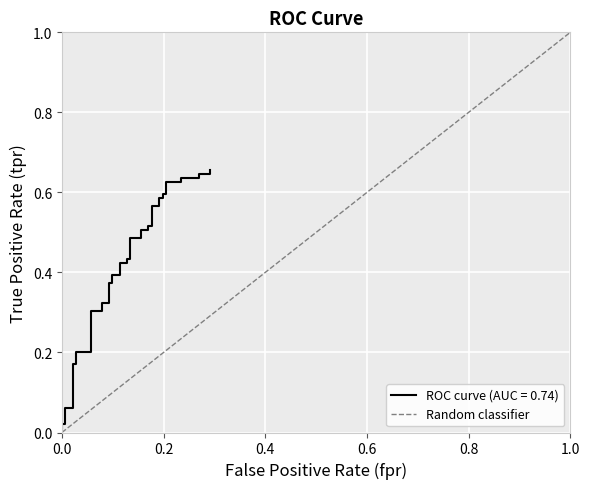

Is it true that the value at 1.0 is 0?

False